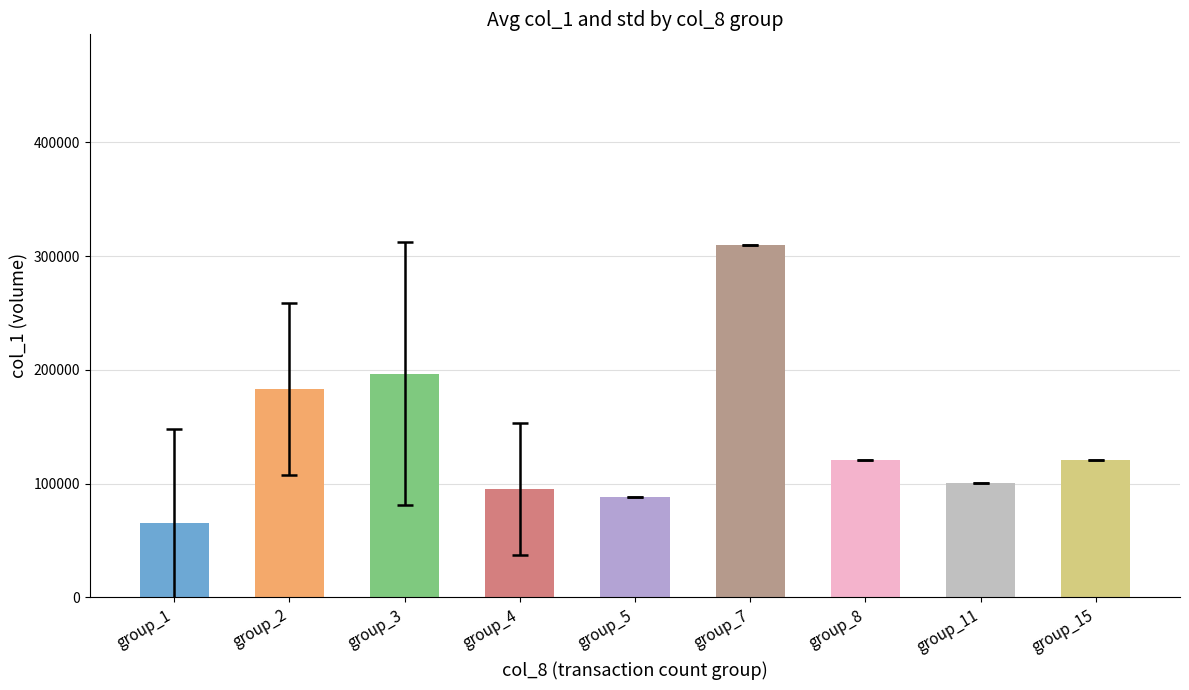

What is the difference between the maximum and minimum values?

244583.3